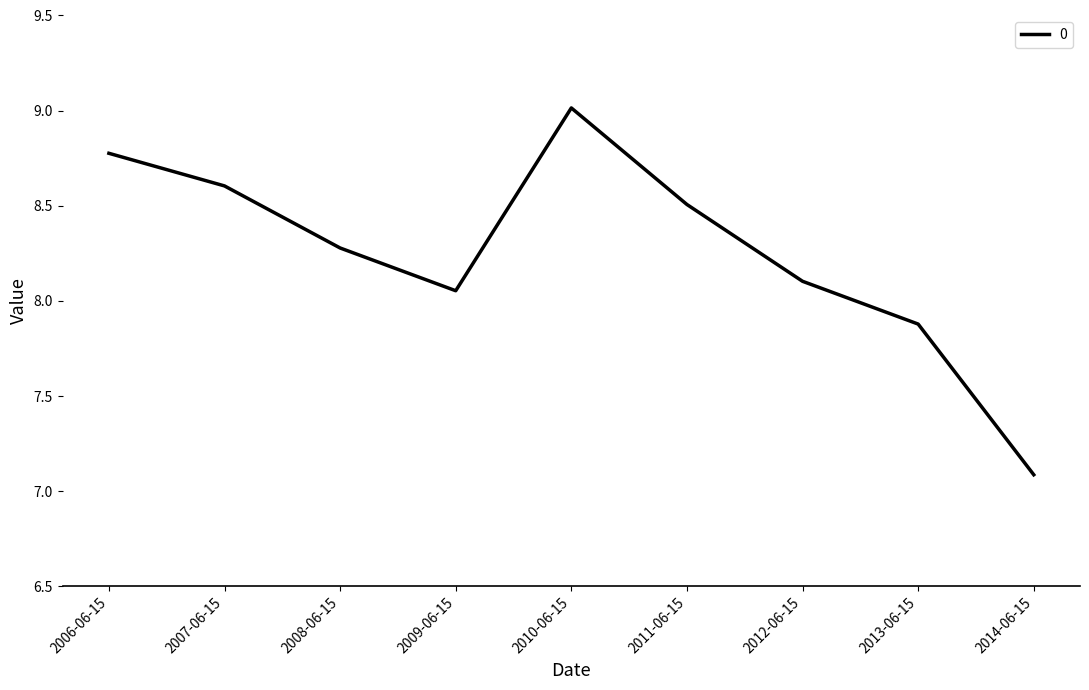

What position from the right is 2009-06-15?

6